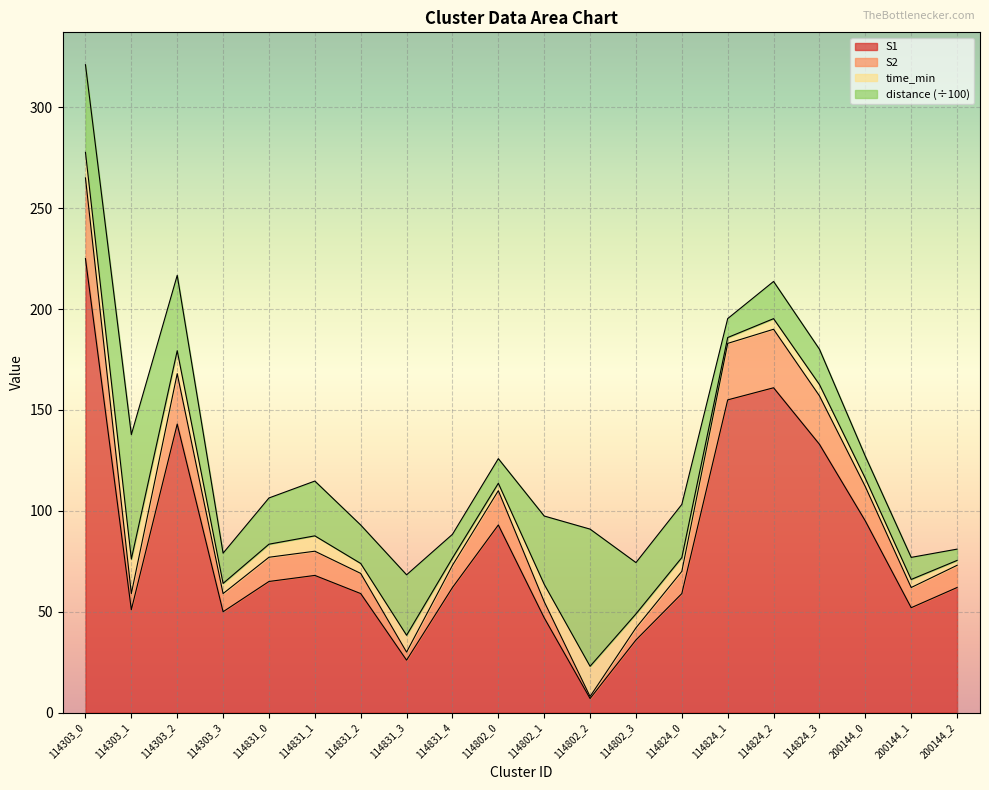

What is the highest value of the S1 series?

225.0